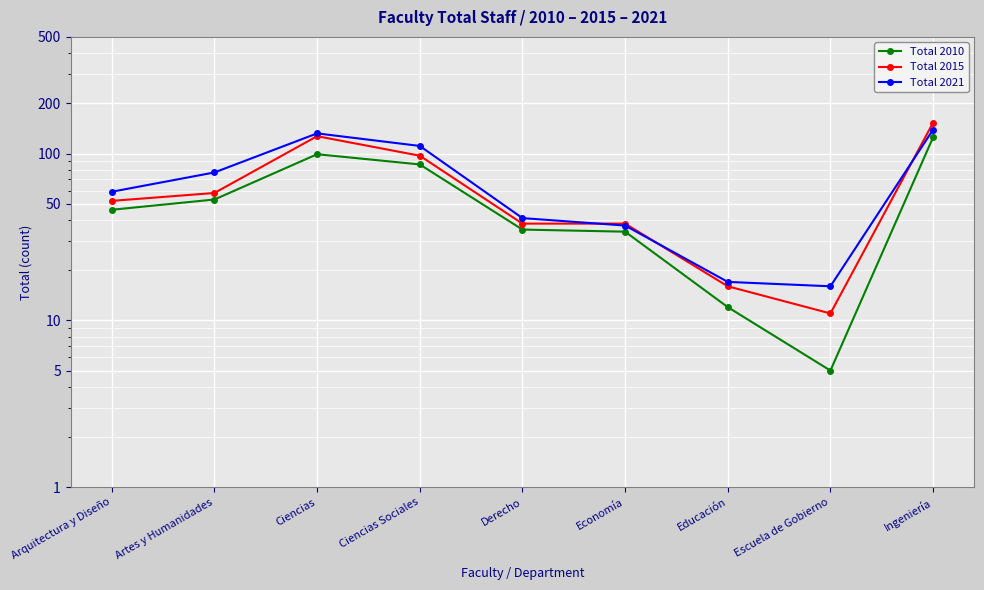

Where is the first local maximum for Total 2010?

Ciencias